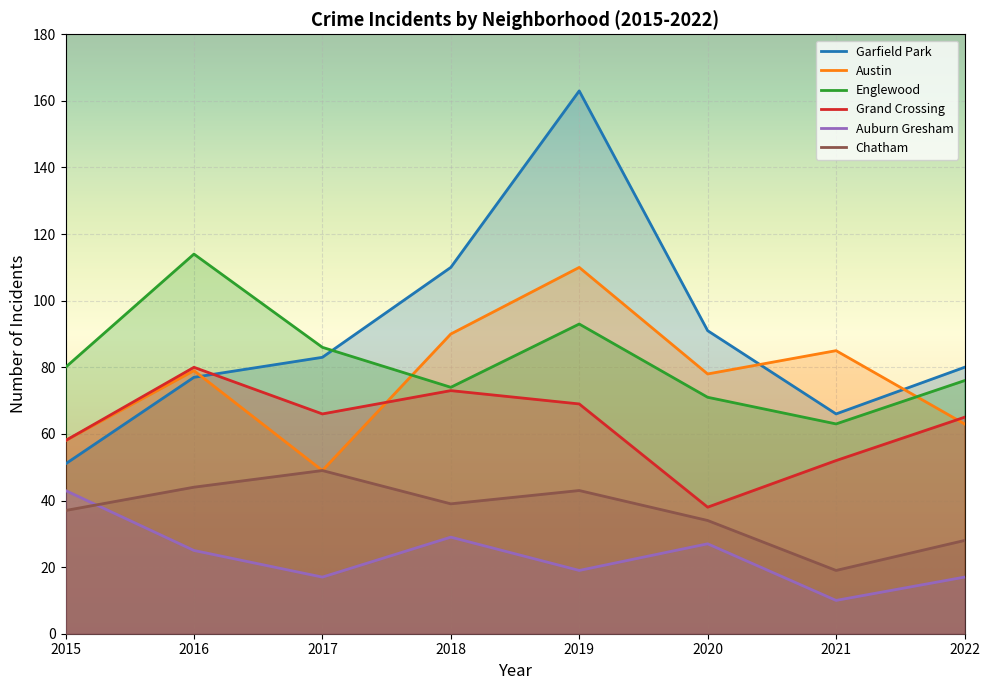

Reading left to right, what are all the values shown in this chart?

Garfield Park: 51	77	83	110	163	91	66	80
Austin: 58	79	49	90	110	78	85	63
Englewood: 80	114	86	74	93	71	63	76
Grand Crossing: 58	80	66	73	69	38	52	65
Auburn Gresham: 43	25	17	29	19	27	10	17
Chatham: 37	44	49	39	43	34	19	28